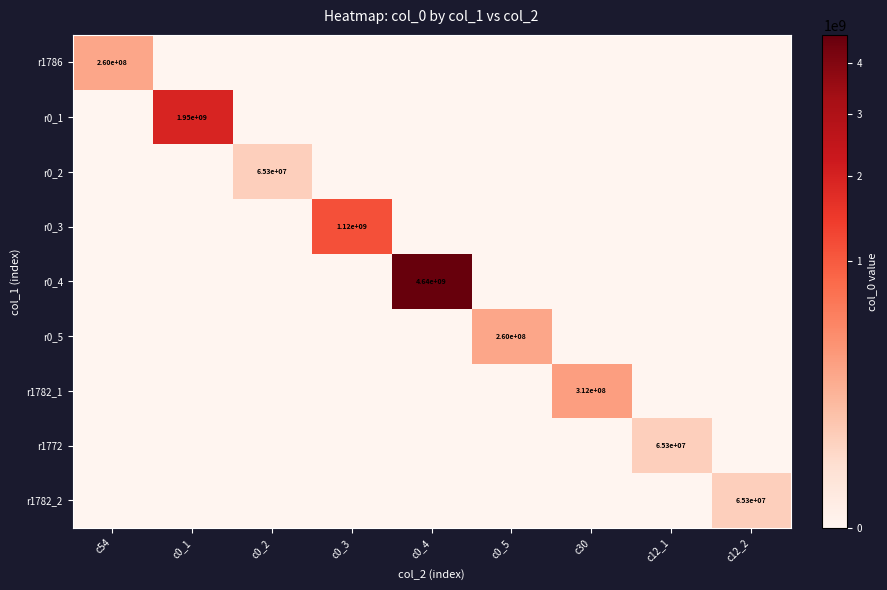

Which series has the largest range (max minus min)?

r0_4